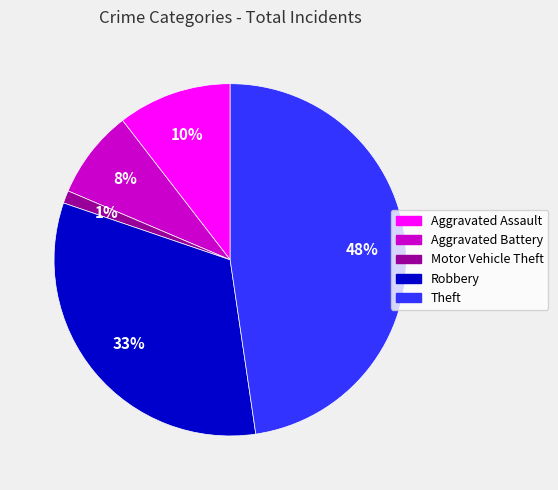

How many slices are in this pie chart?

5